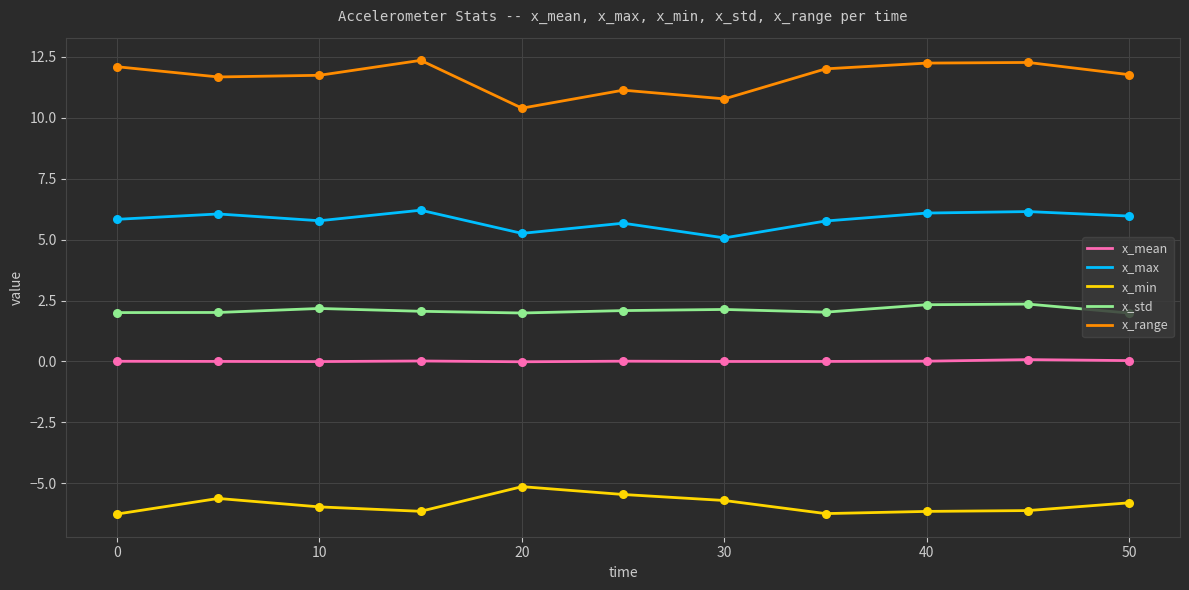

Which series has the largest total across all categories?

x_range